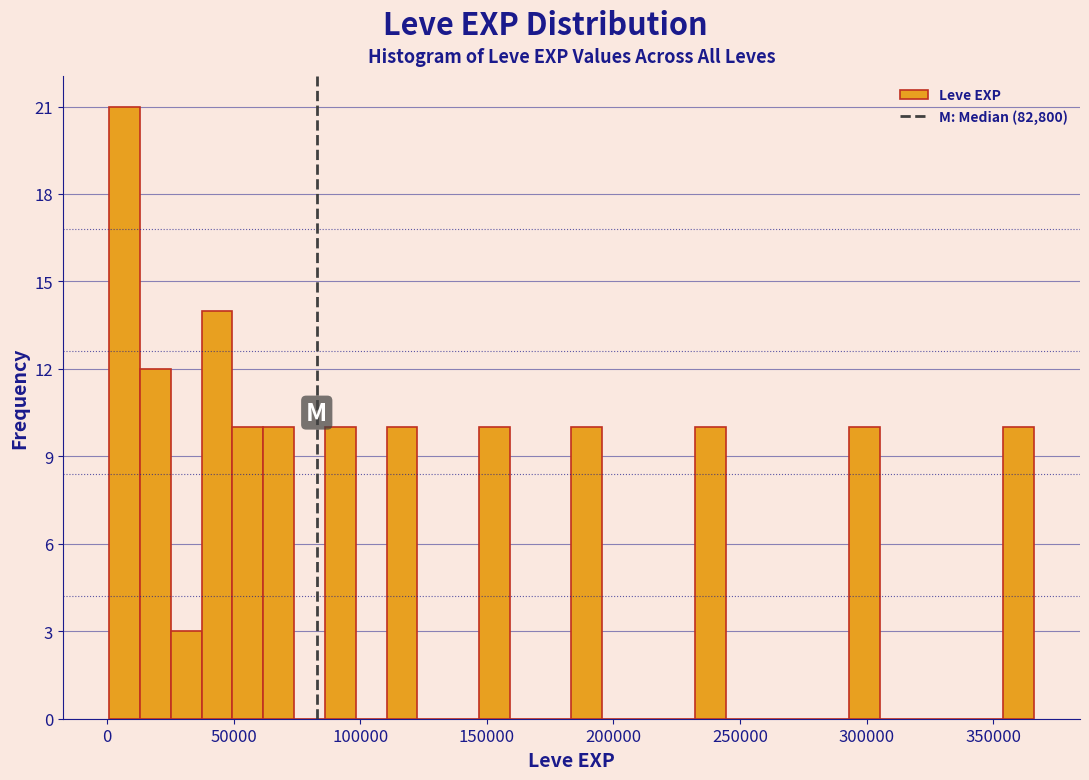

Read against the x-axis, roughly where is the centre of the tallest bar?

5000